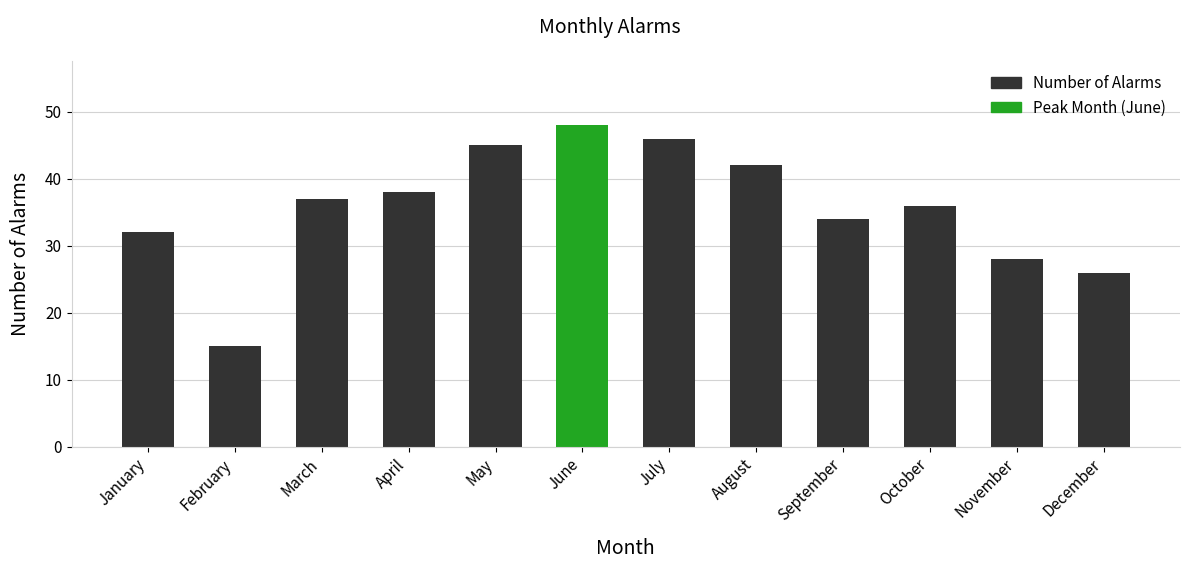

What value does the data have at December?

26